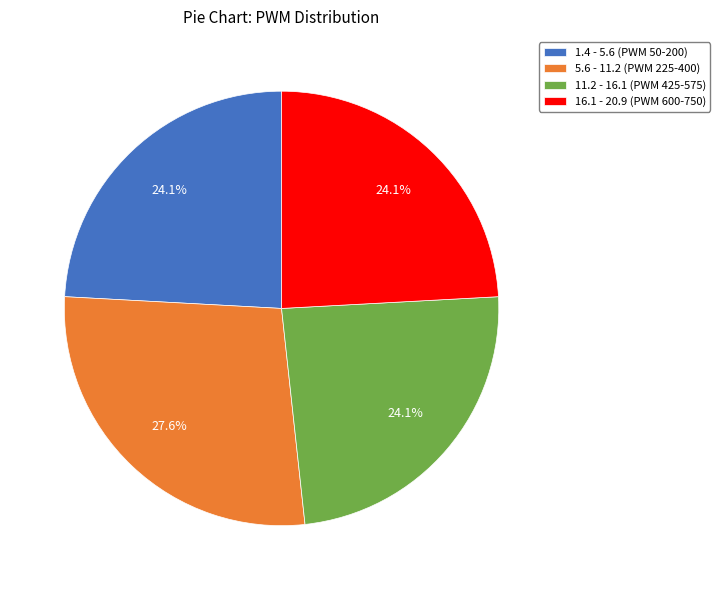

Do 11.2 - 16.1 (PWM 425-575) and 5.6 - 11.2 (PWM 225-400) together represent more than half of the pie?

Yes